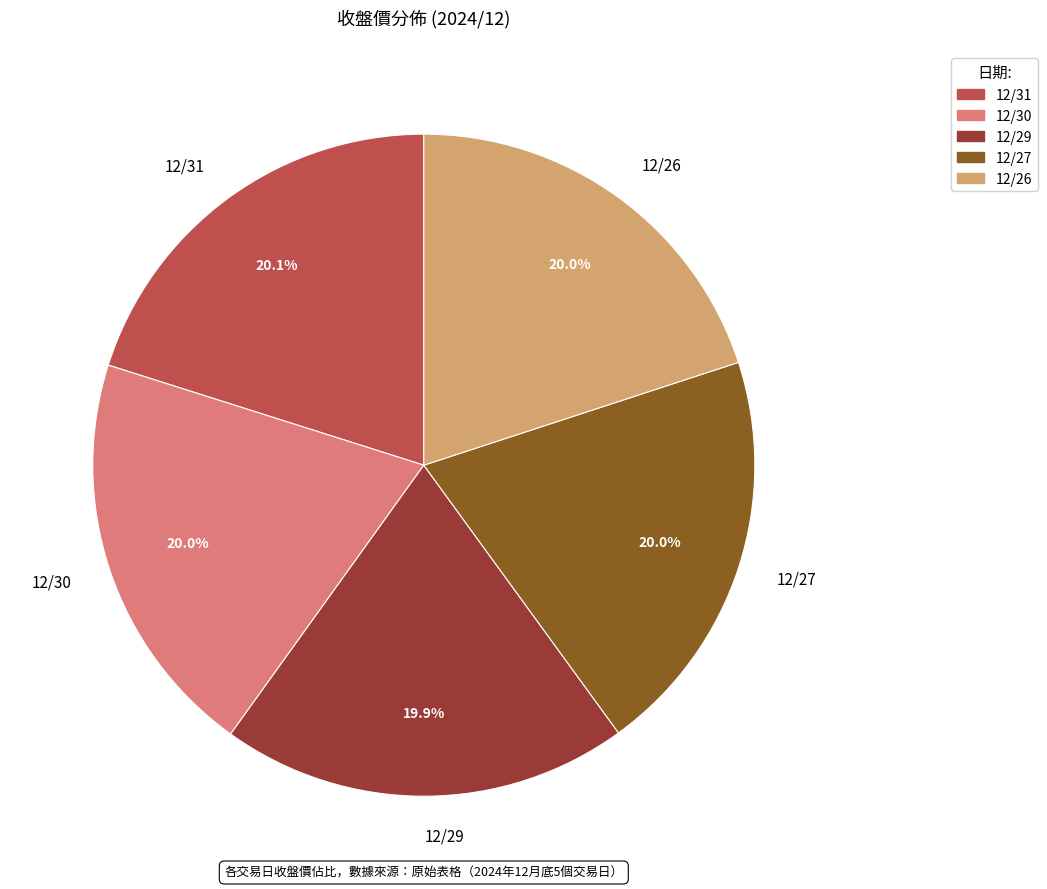

What percentage is the 12/29 slice, to the nearest percent?

20%